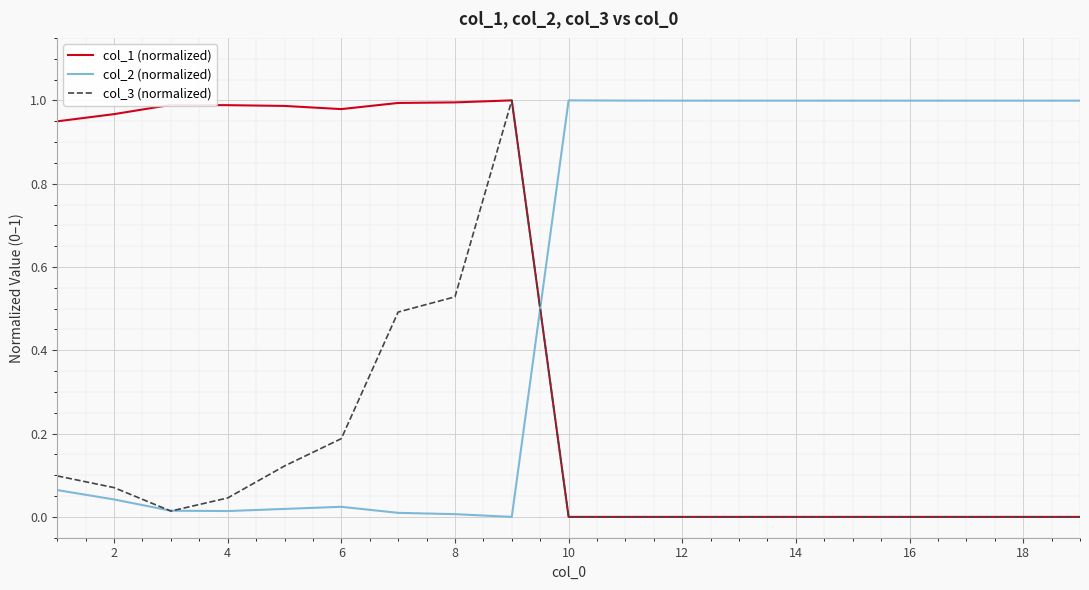

How many lines are shown in the chart?

3